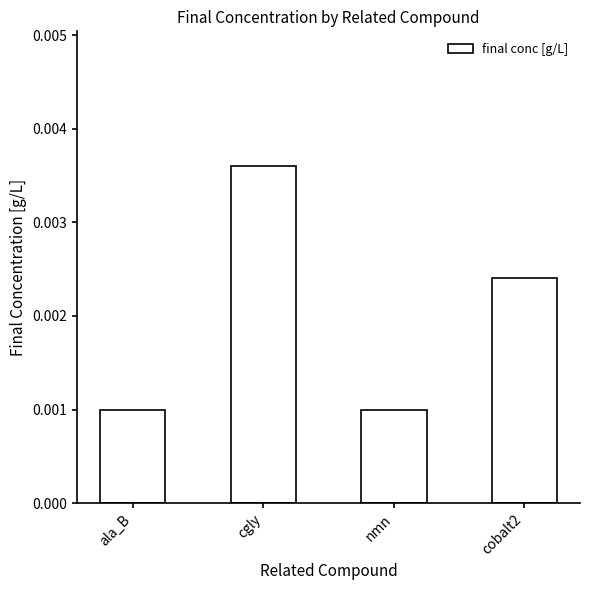

Which has a higher value, ala_B or cgly?

cgly